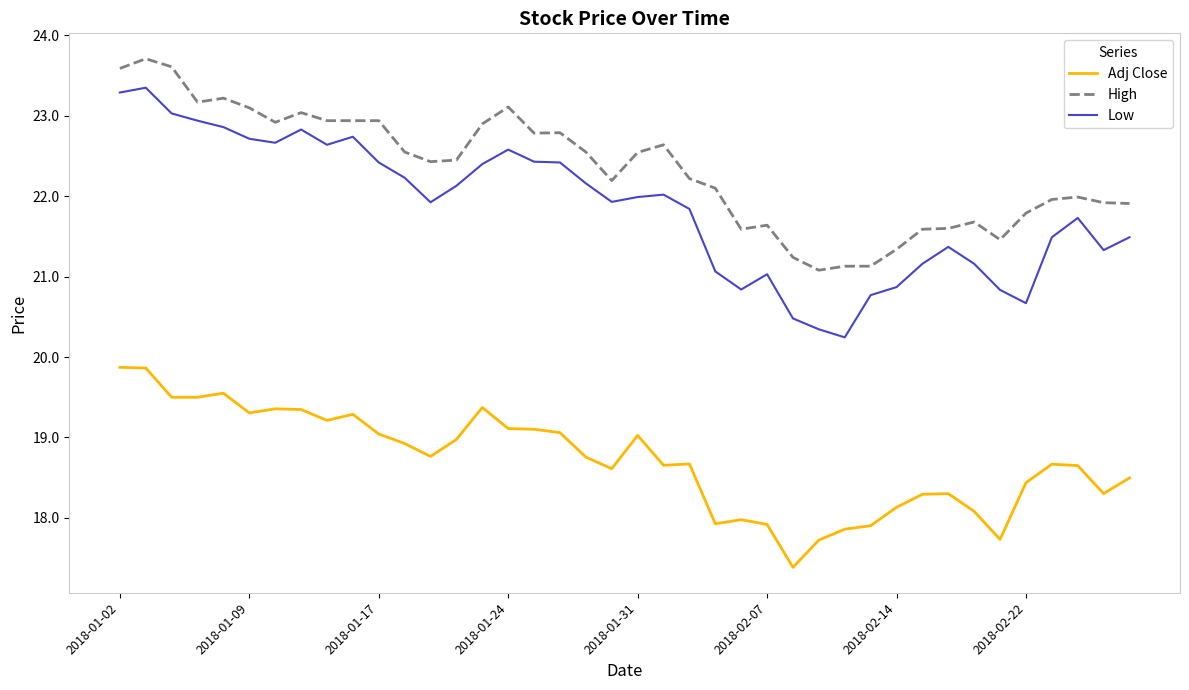

Which series has the largest total across all categories?

High